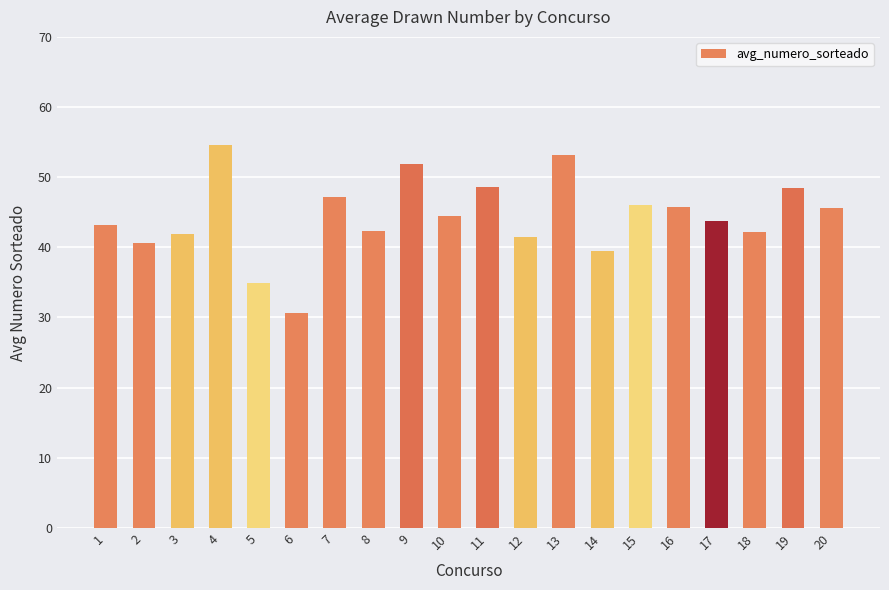

What is the difference between the values at 18 and 19?

6.3